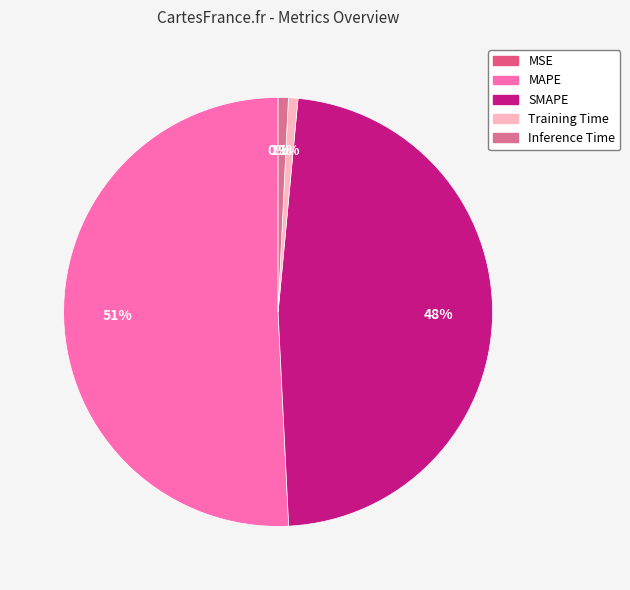

Is the sum of MSE and Inference Time greater than half?

No